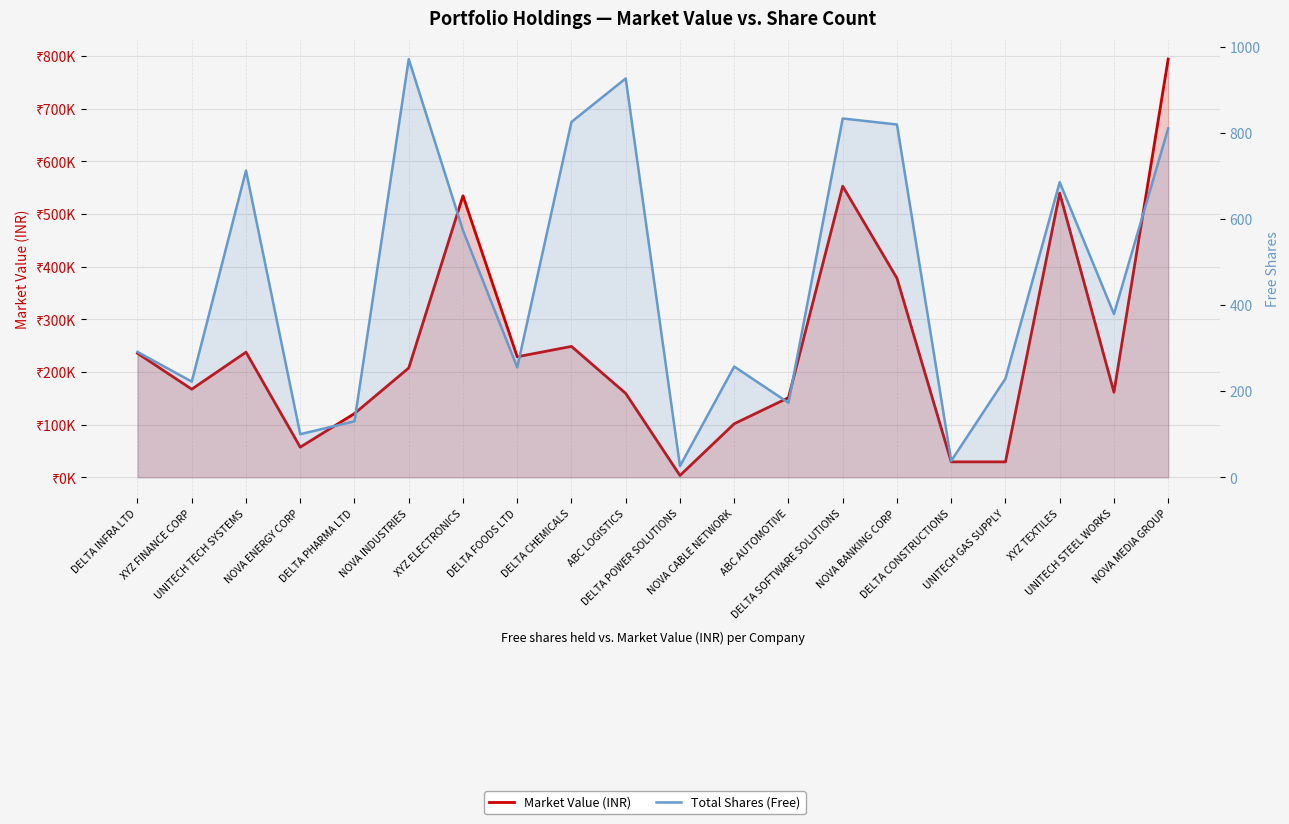

At which label does Total Shares (Free) reach its minimum?

DELTA POWER SOLUTIONS